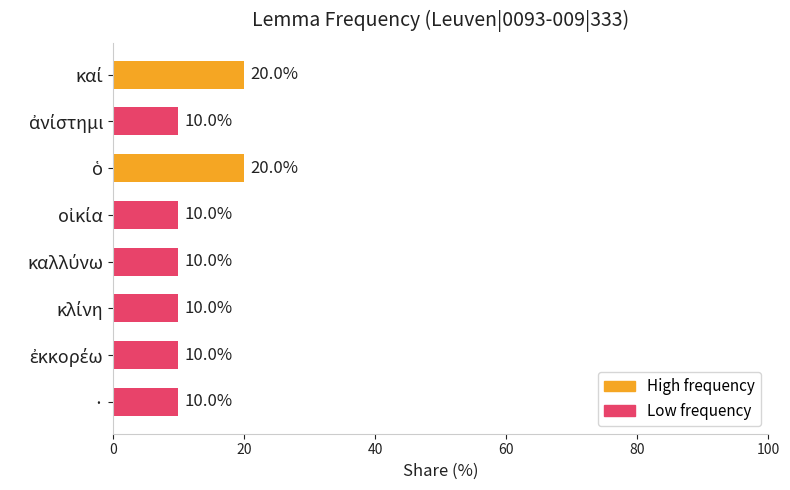

What is the value of the 3rd bar from the top?

20